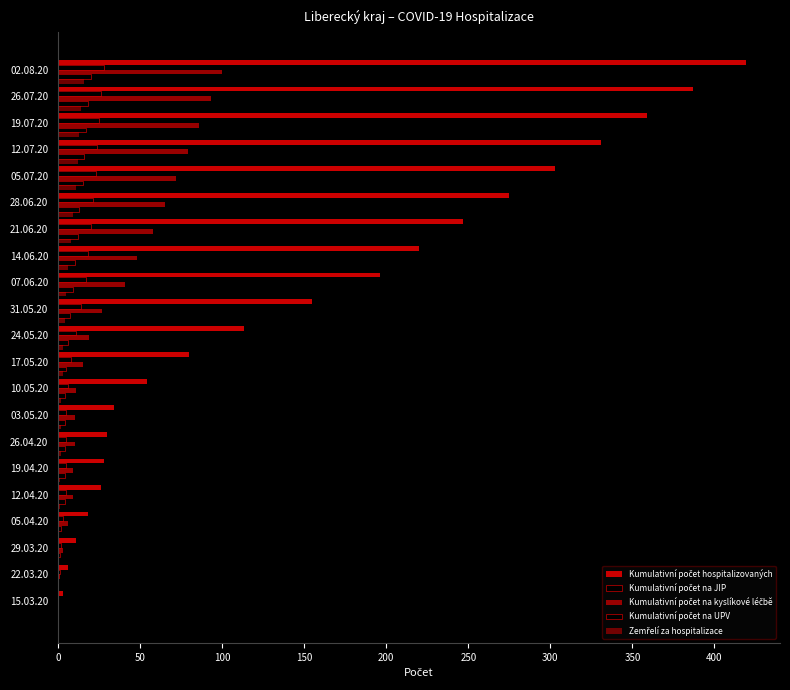

How many distinct data groups are displayed?

5